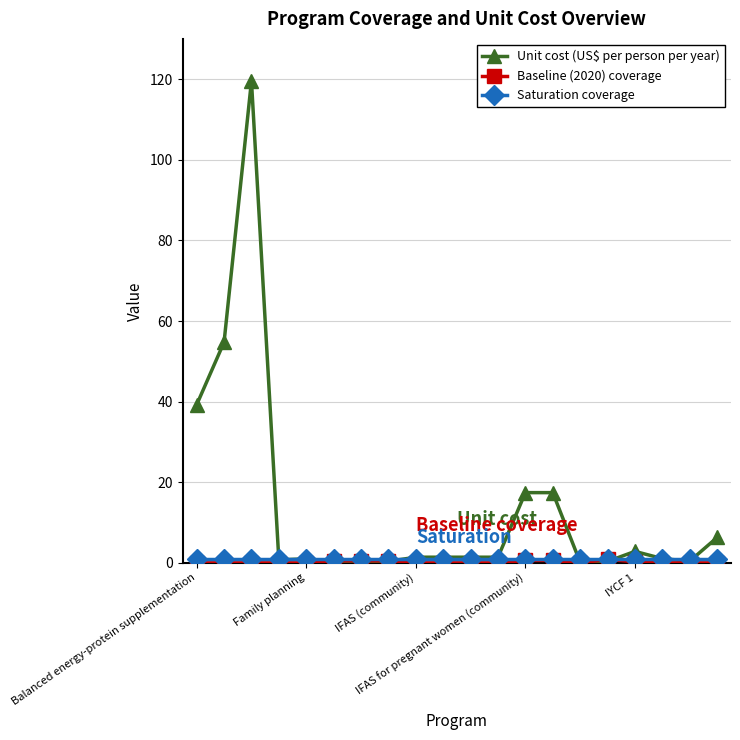

Which series has the largest total across all categories?

Unit cost (US$ per person per year)